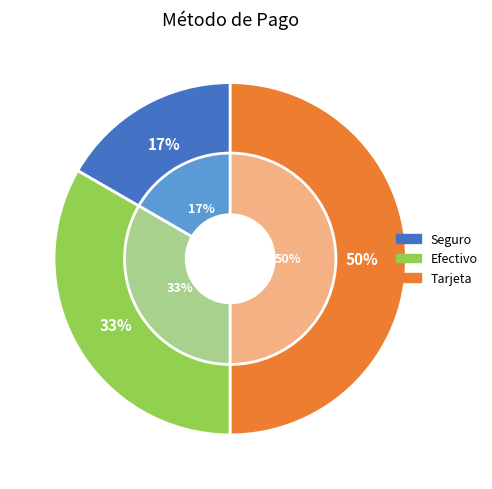

To the nearest percent, what portion does Efectivo represent?

33%